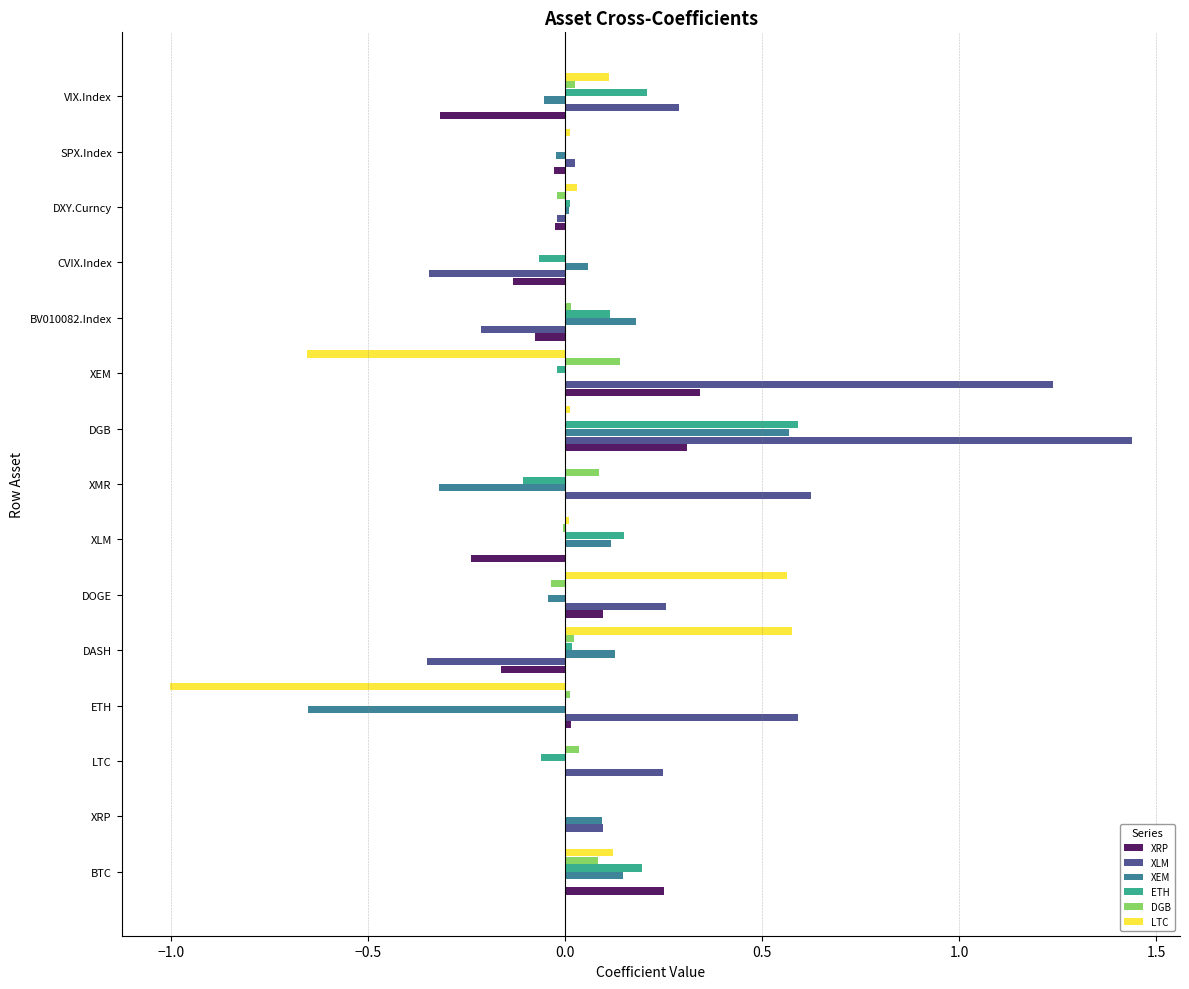

How many categories are shown in the chart?

15